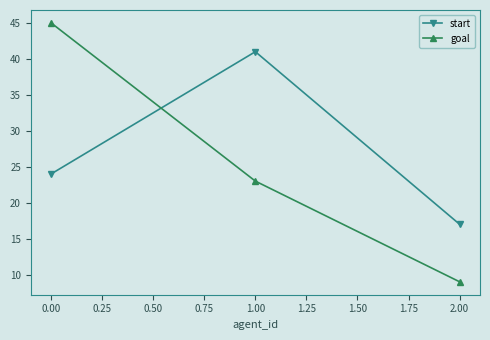

Does the chart have visible grid lines?

No